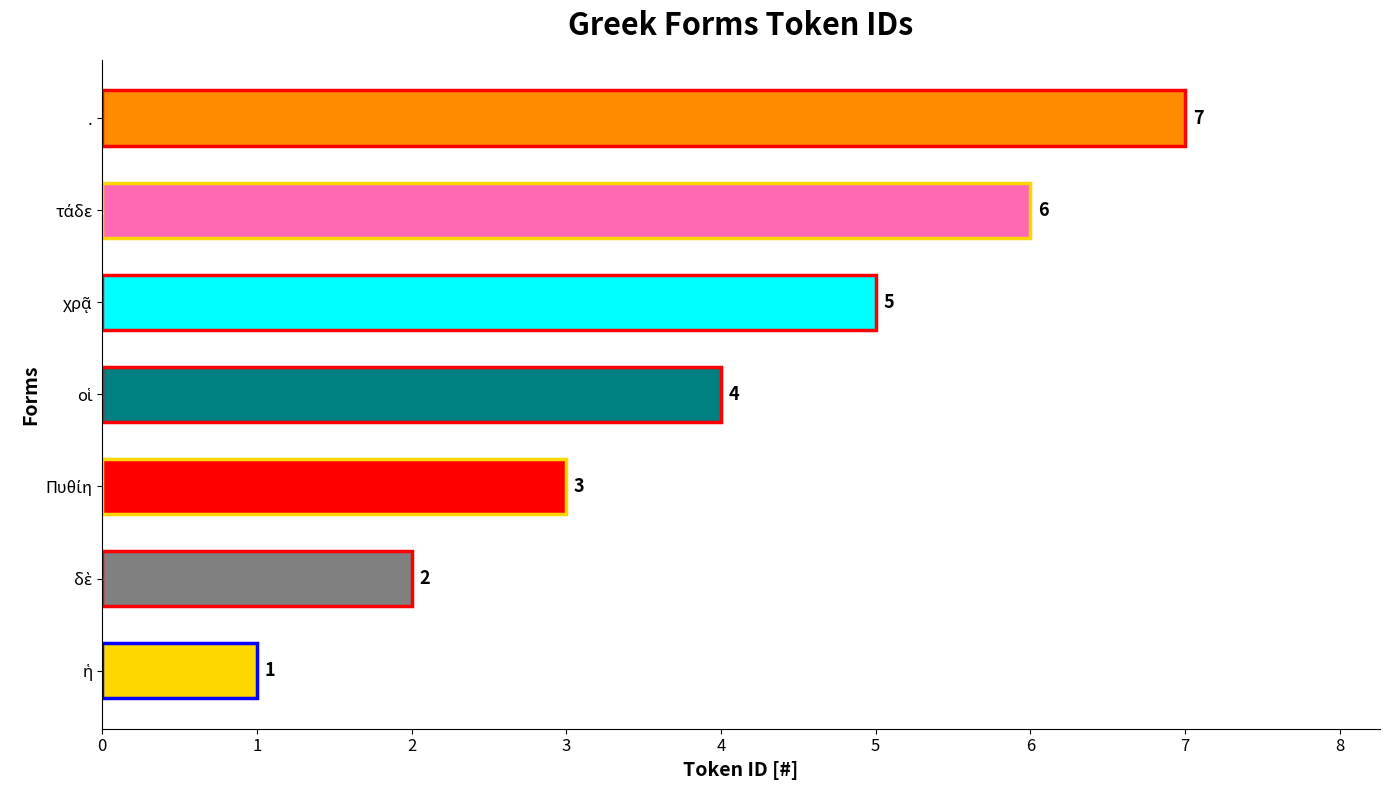

What is the difference between the second highest and second lowest values?

4